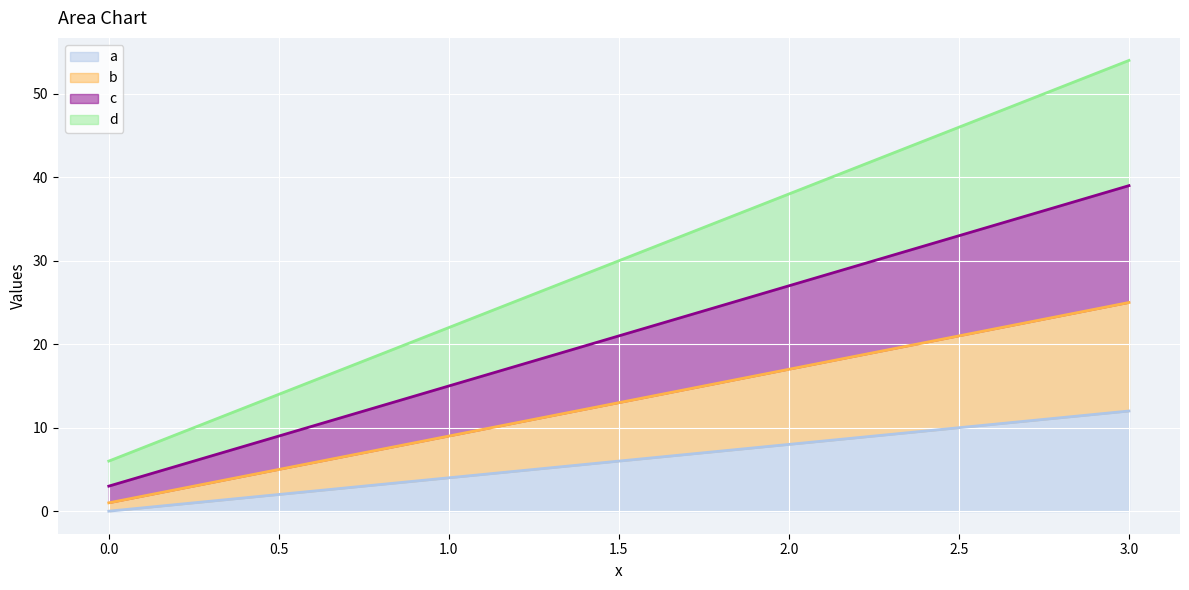

At which category is the sum across all series the highest?

3.0